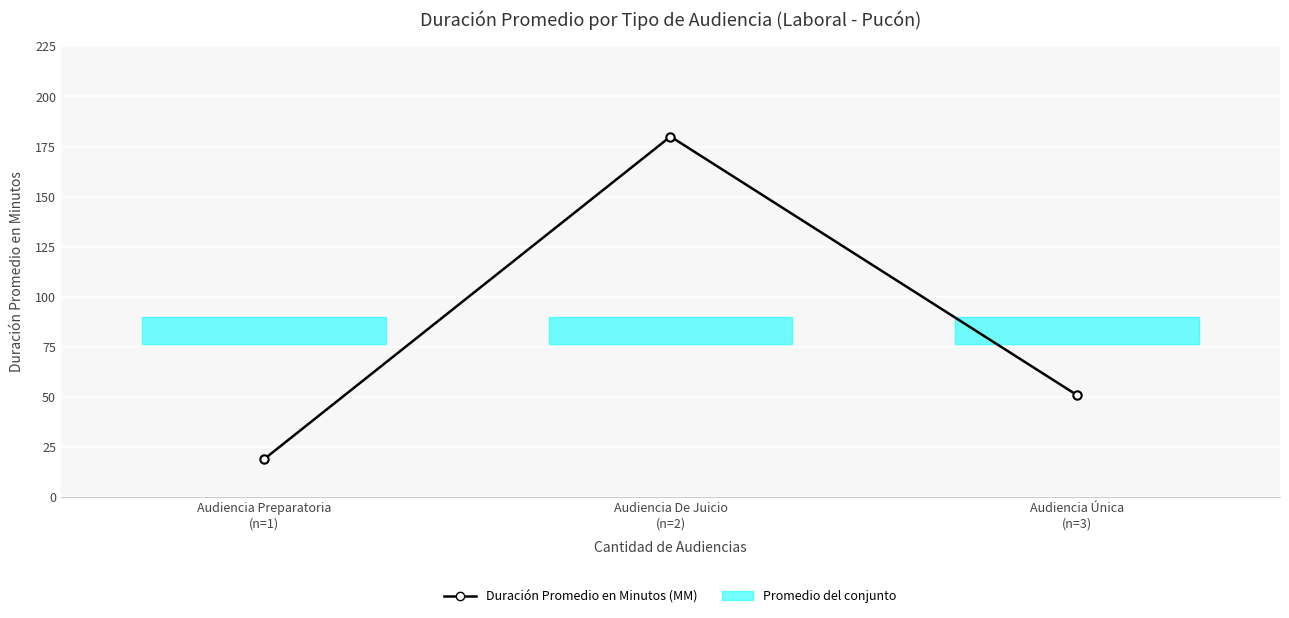

What is the change in value from Audiencia De Juicio
(n=2) to Audiencia Única
(n=3)?

-129